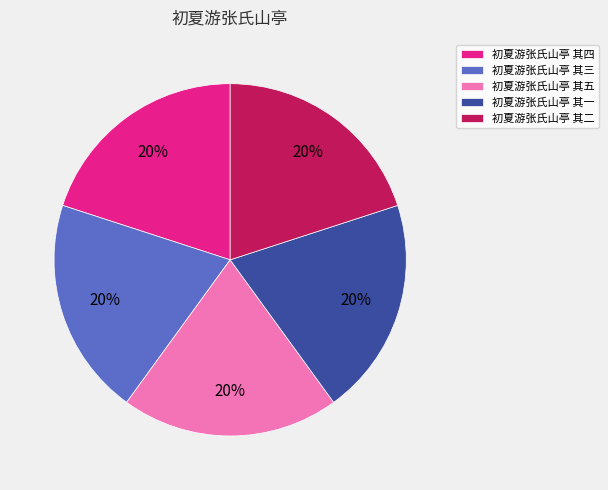

What percentage is the 初夏游张氏山亭 其一 slice, to the nearest percent?

20%